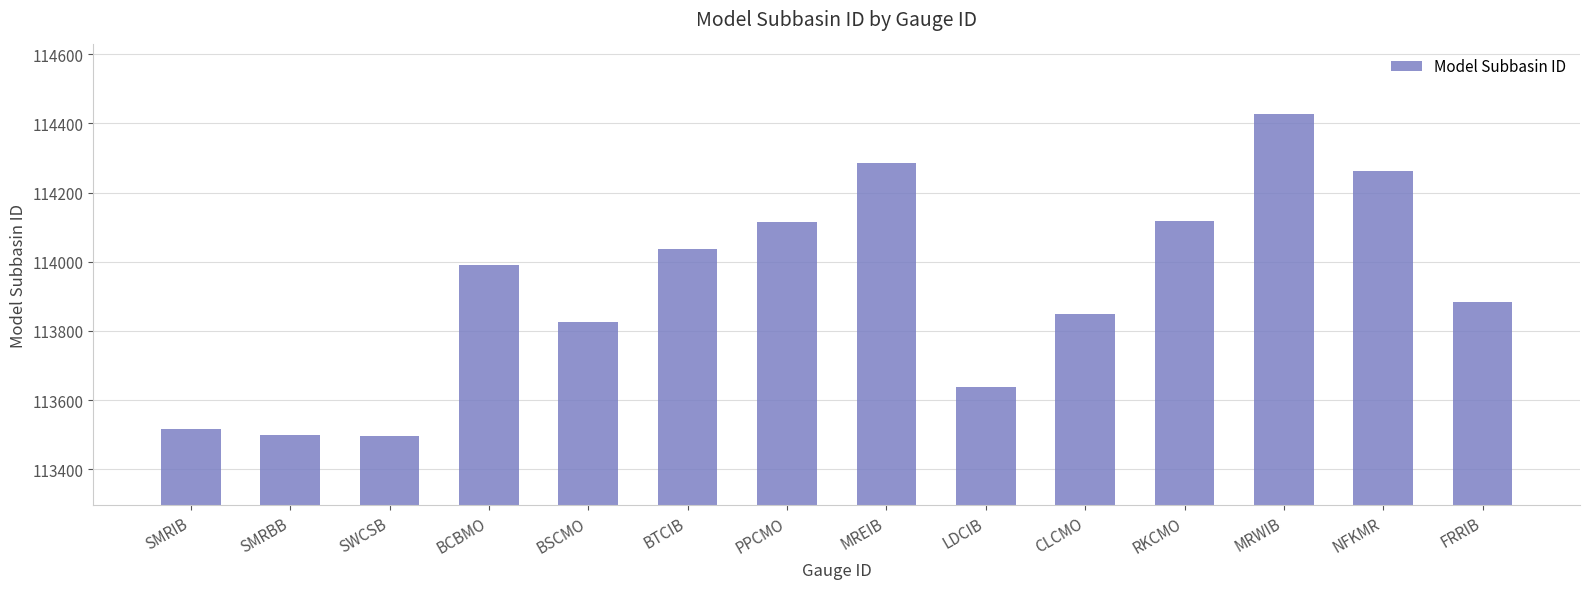

What is the label of the 1st bar from the right?

FRRIB